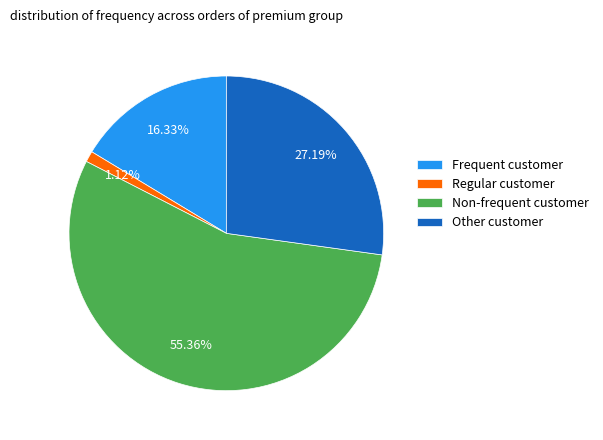

Is the sum of Regular customer and Frequent customer greater than half?

No